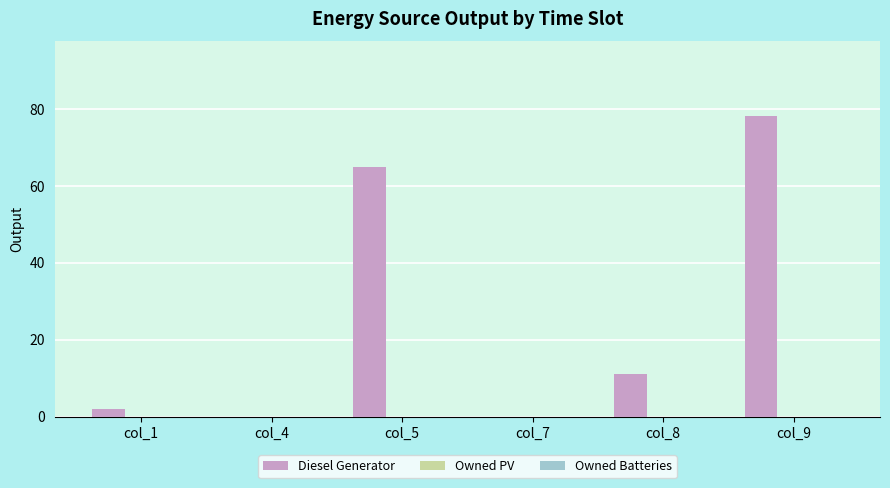

Read the value at col_9.

78